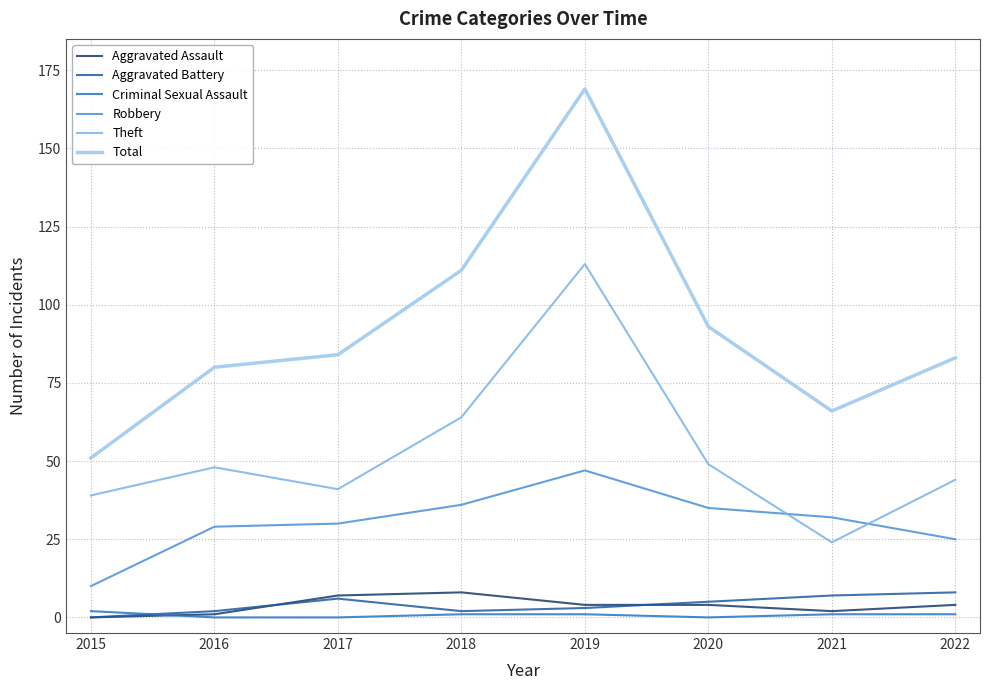

Which series has the widest spread of values?

Total